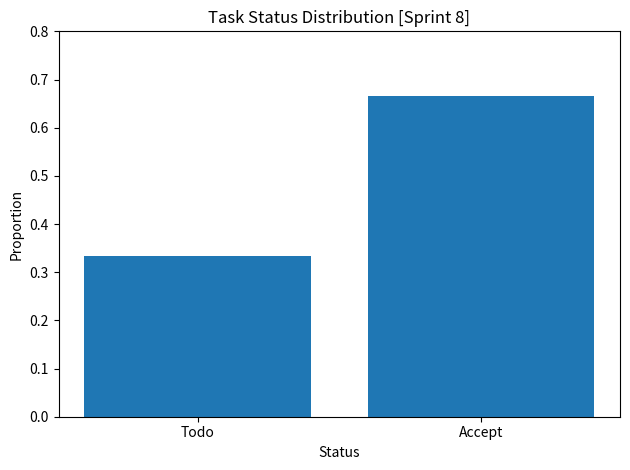

Rank the categories by value from lowest to highest.

Todo, Accept